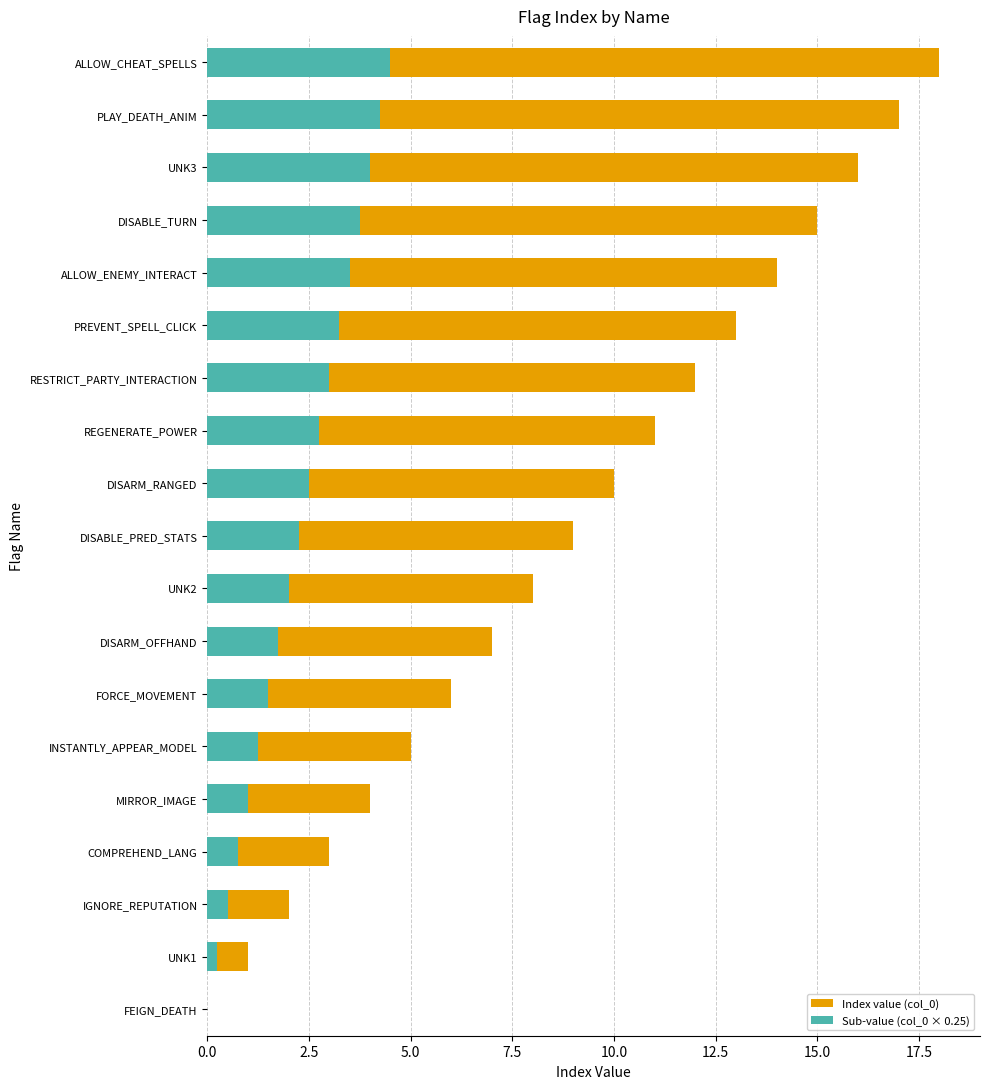

What is the difference between the highest and lowest values at ALLOW_CHEAT_SPELLS?

13.5